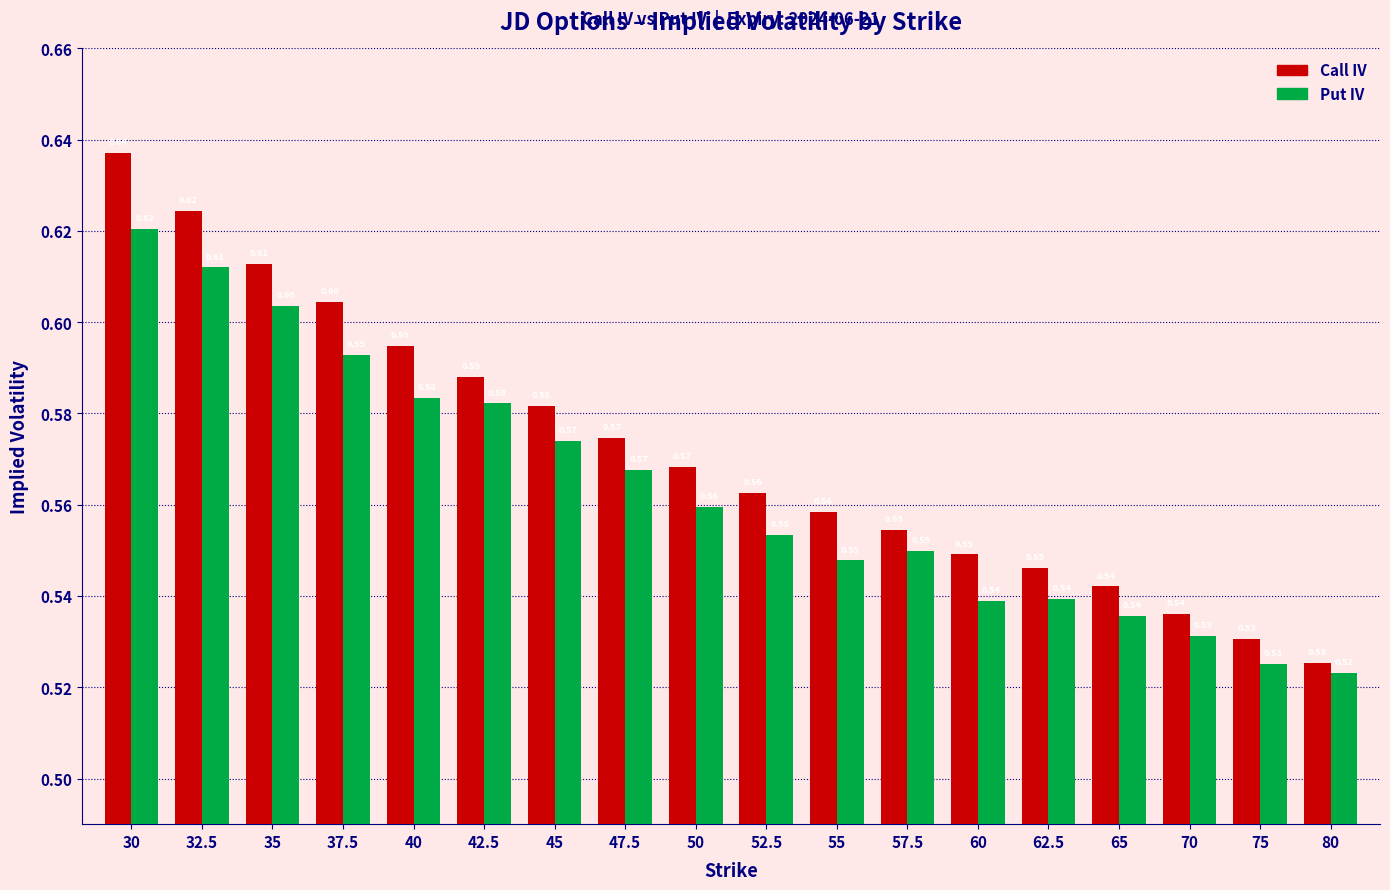

Read the Call IV value at 55.

0.6